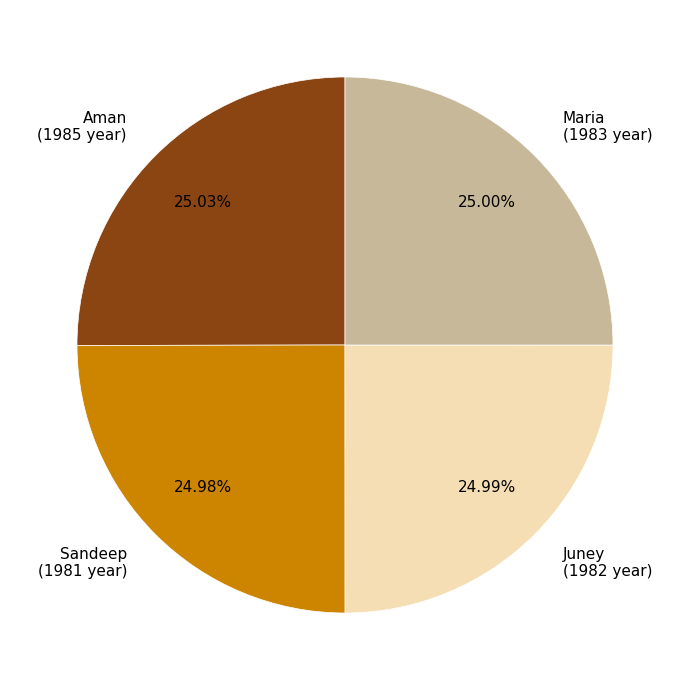

Is there any slice that represents more than half of the pie?

No